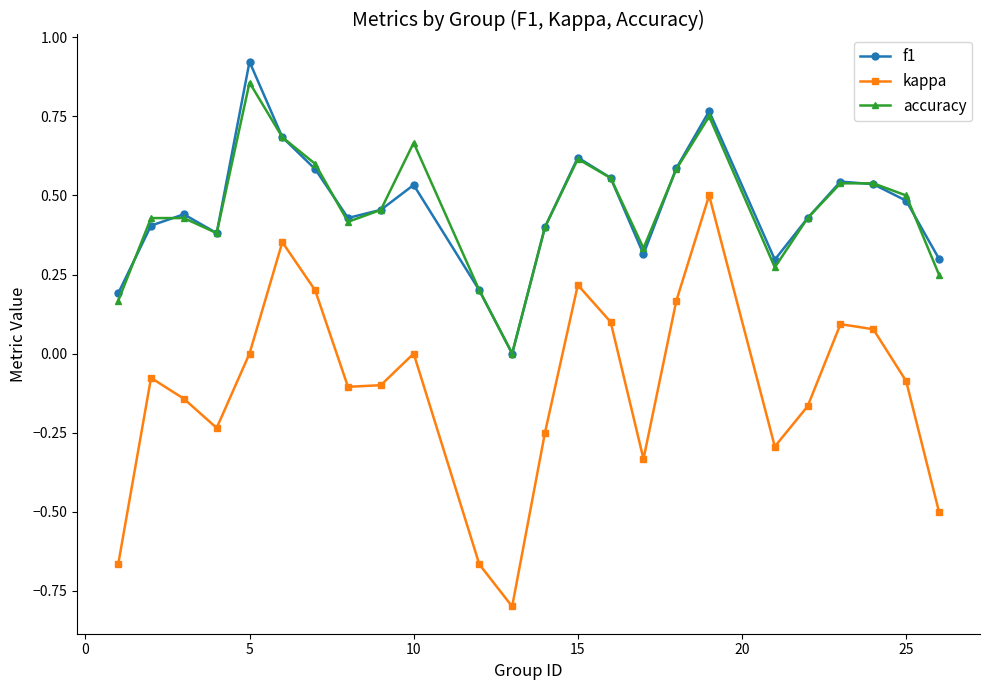

True or false: f1 and kappa intersect in this chart.

False